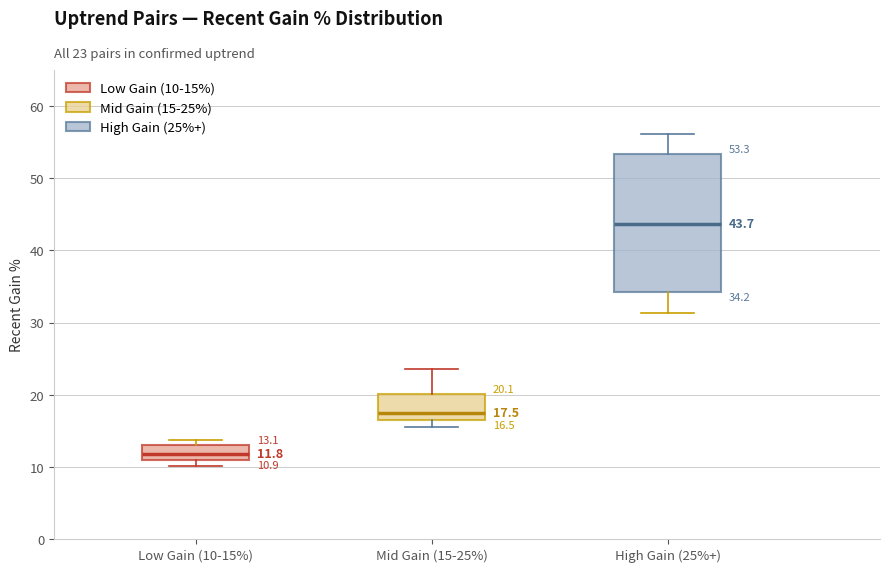

Which box has the highest median line?

High Gain (25%+)